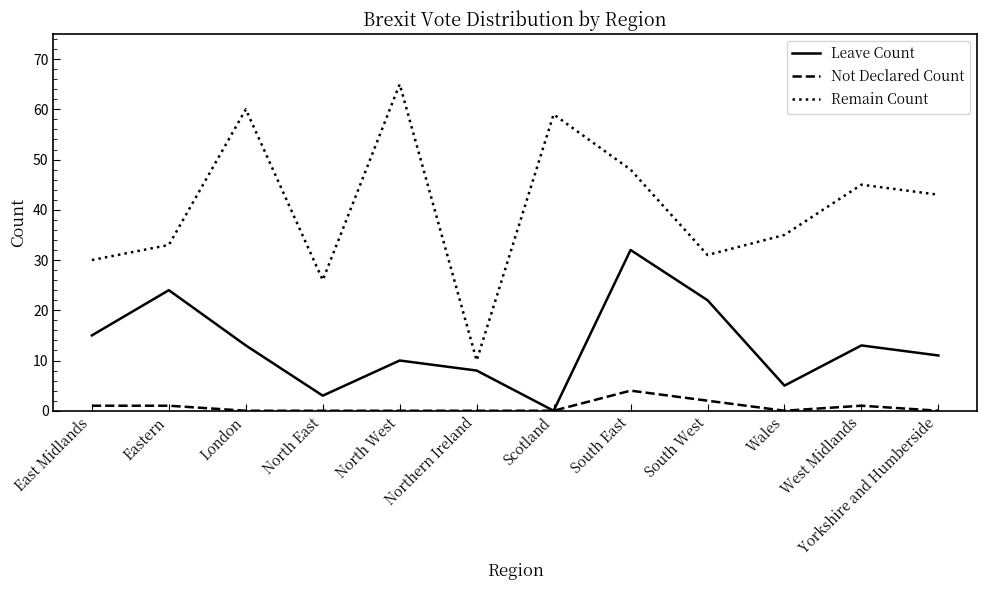

How many lines are shown in the chart?

3